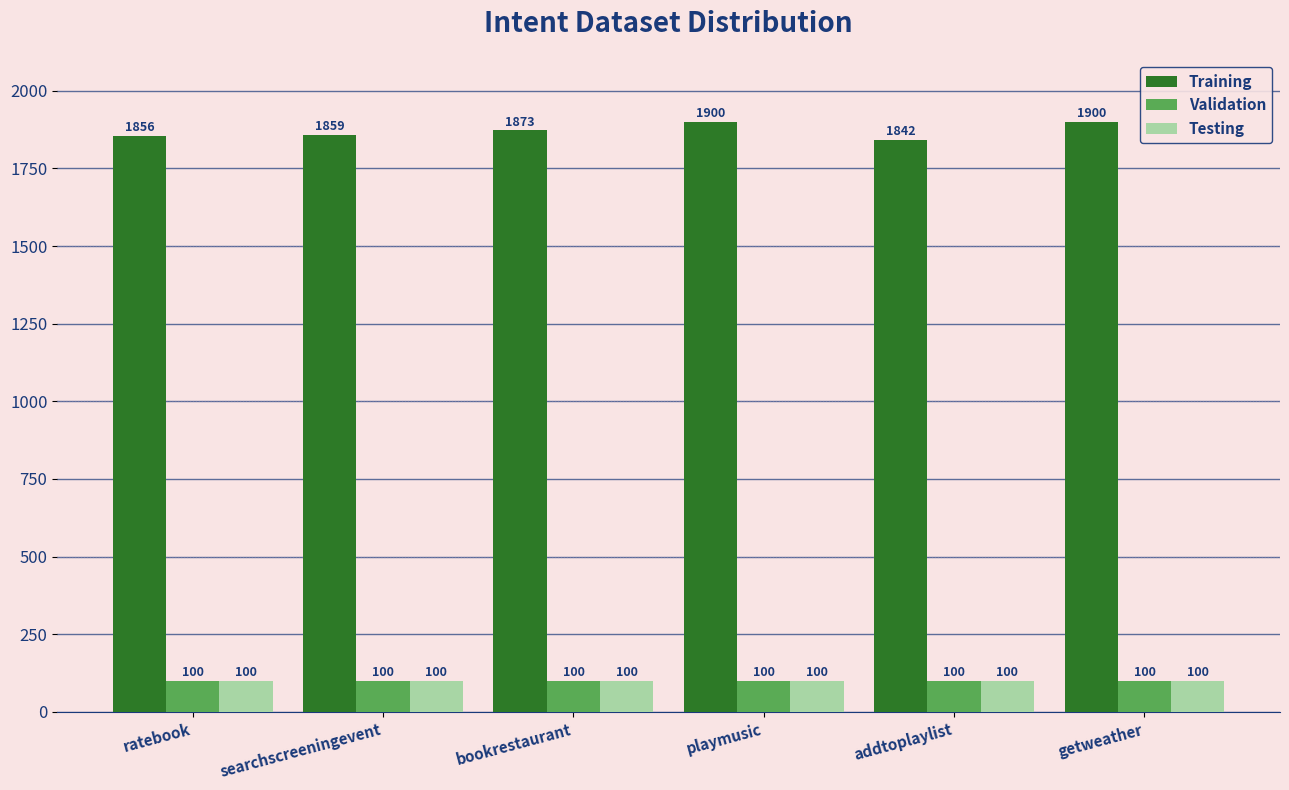

Reading left to right, transcribe all the data shown in this chart.

Training: ratebook=1856	searchscreeningevent=1859	bookrestaurant=1873	playmusic=1900	addtoplaylist=1842	getweather=1900
Validation: ratebook=100	searchscreeningevent=100	bookrestaurant=100	playmusic=100	addtoplaylist=100	getweather=100
Testing: ratebook=100	searchscreeningevent=100	bookrestaurant=100	playmusic=100	addtoplaylist=100	getweather=100